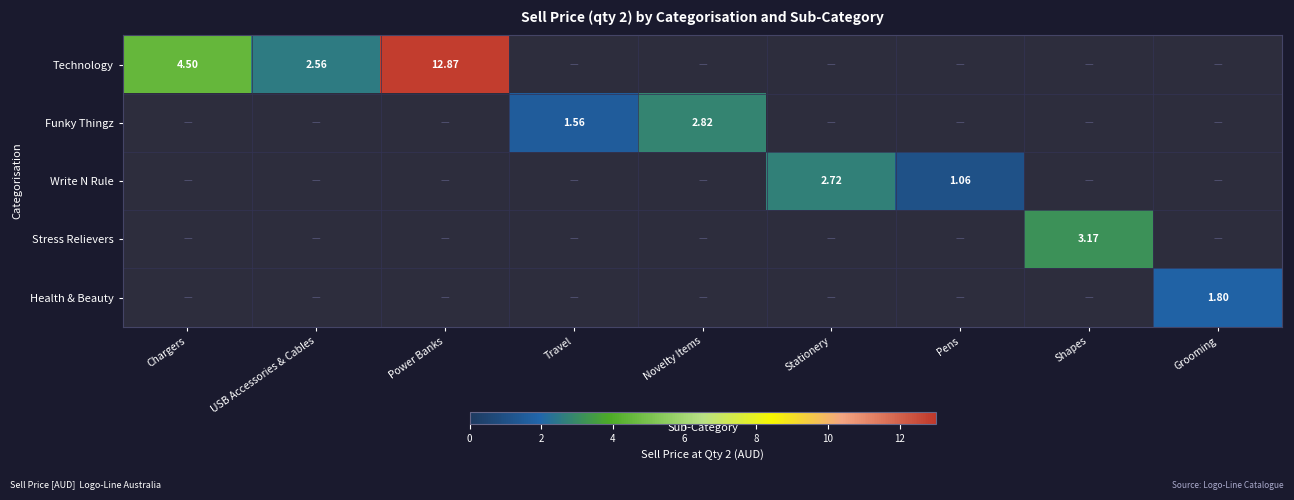

The value of Stress Relievers at Pens is 0.0. True or false?

True